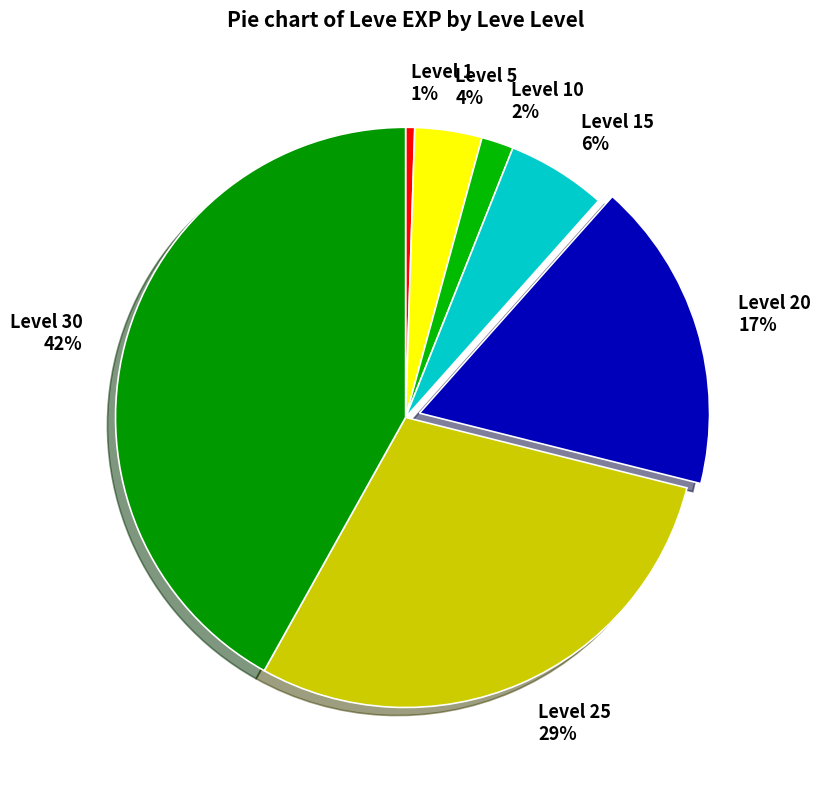

Does Level 5 account for over 50% of the chart?

No